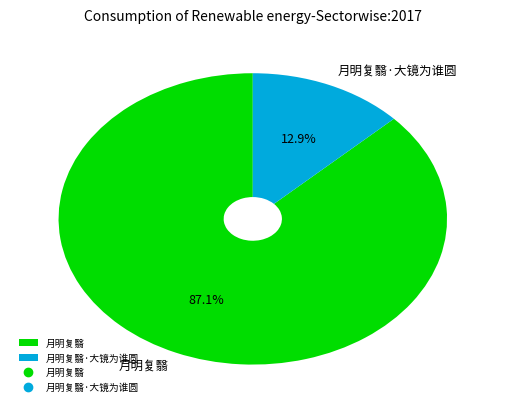

Which slice represents more than half of the pie?

月明复翳